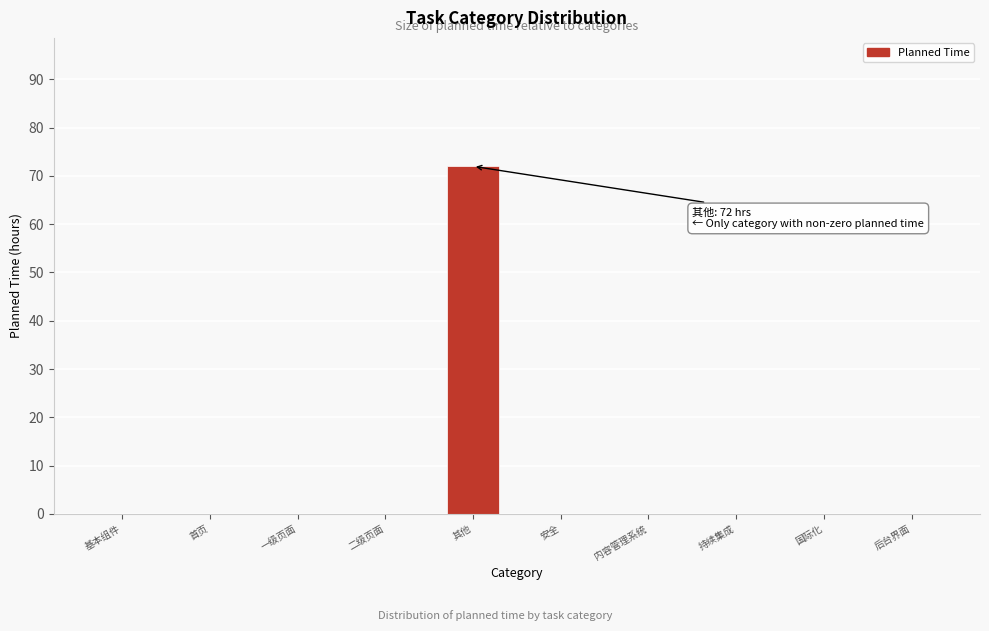

Reading right to left, transcribe all the data shown in this chart.

后台界面=0	国际化=0	持续集成=0	内容管理系统=0	安全=0	其他=72	二级页面=0	一级页面=0	首页=0	基本组件=0